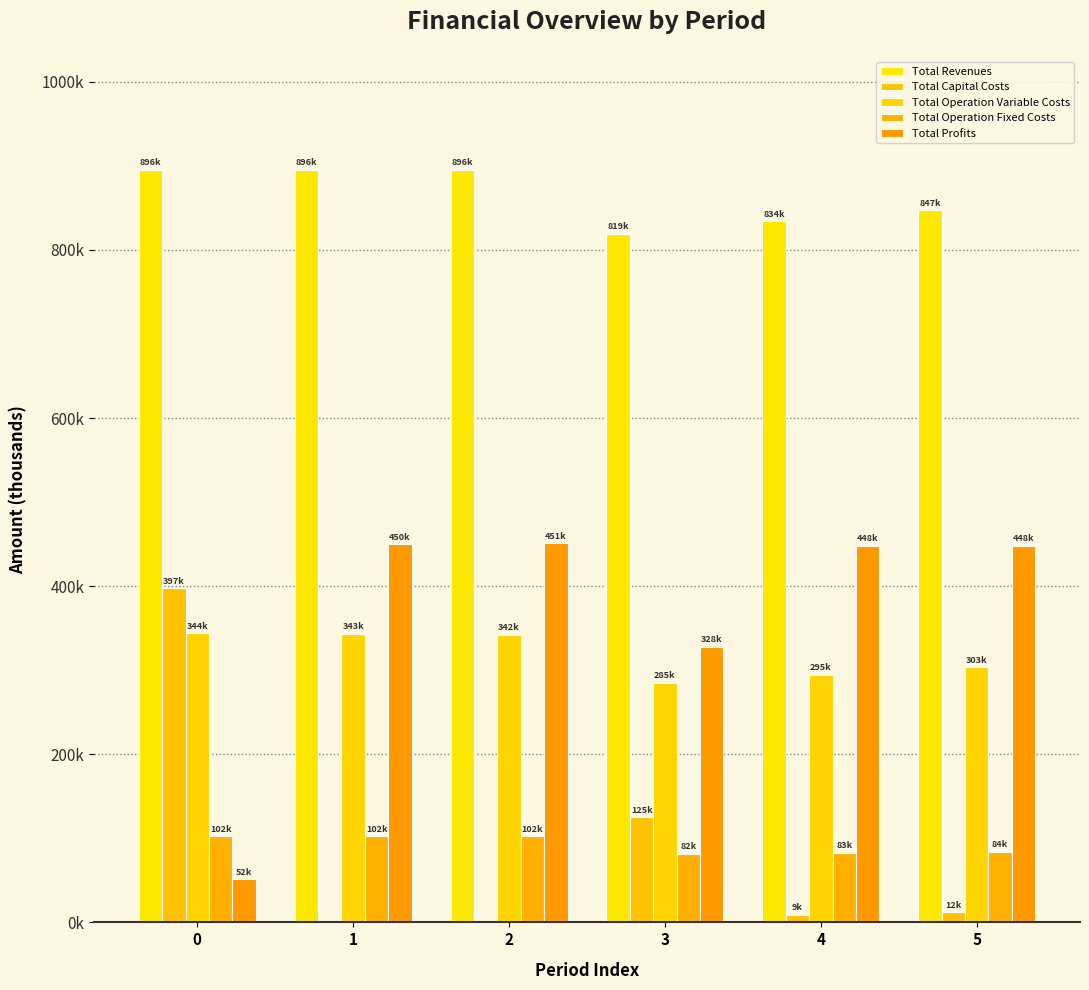

Are the bars grouped side by side (vs. stacked)?

Yes